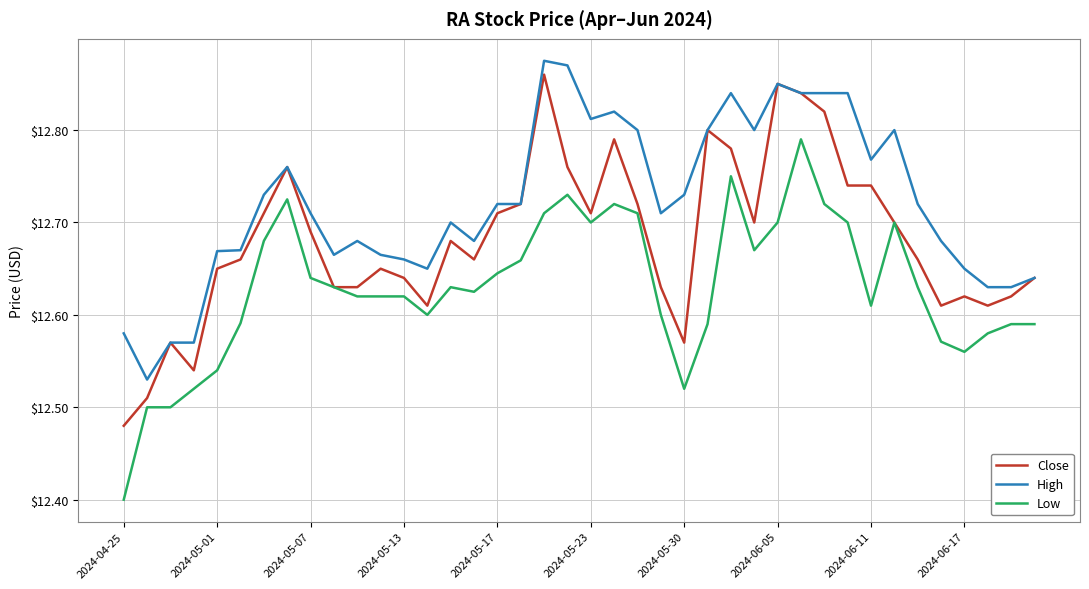

Which series has the largest total across all categories?

High